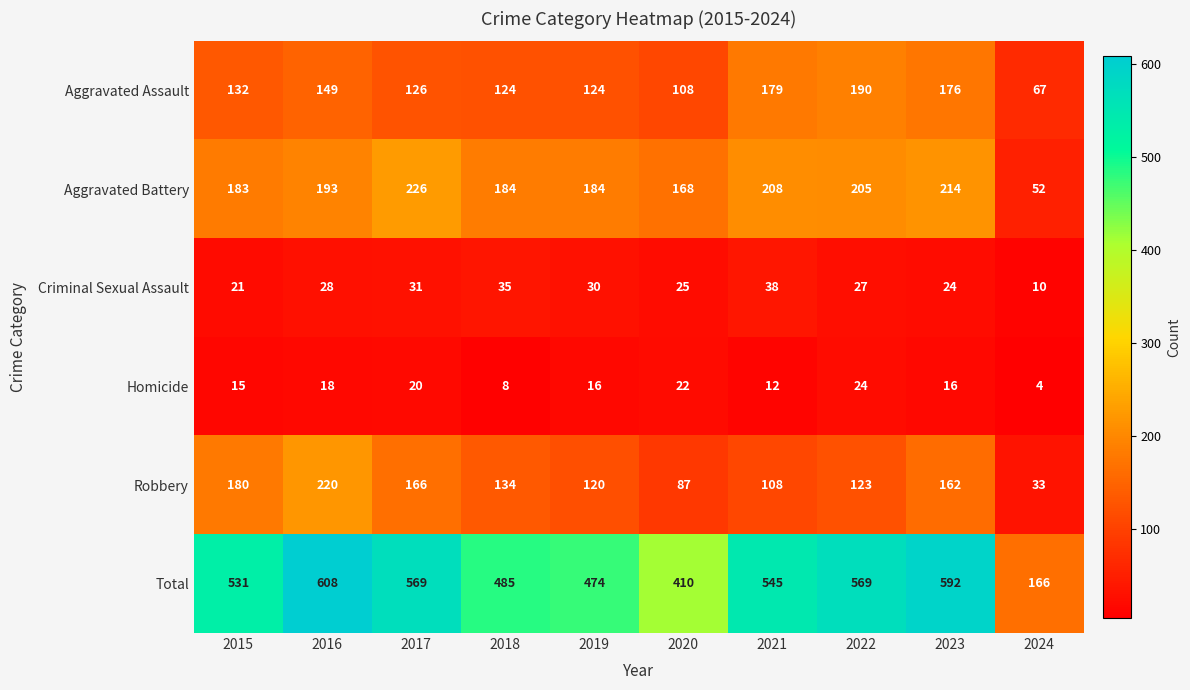

What is the sum of all Robbery values?

1333